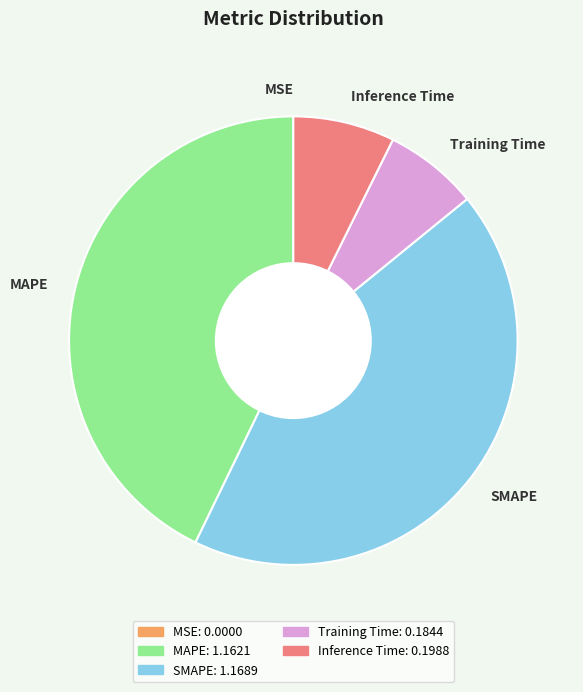

Is there any slice that represents more than half of the pie?

No